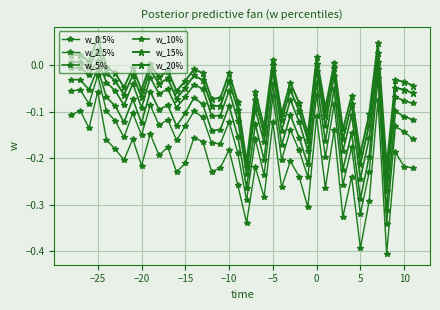

Count the number of data series in this chart.

6